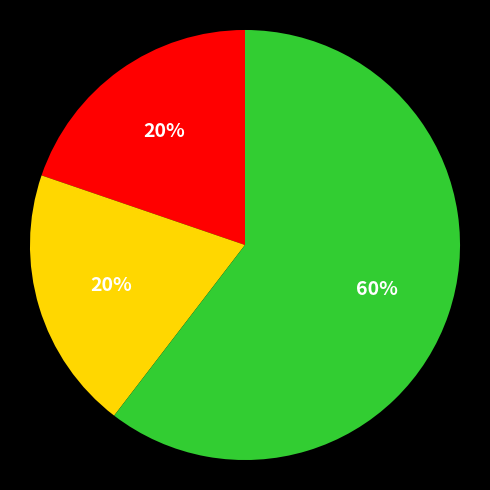

To the nearest percent, what is the average slice percentage?

33%